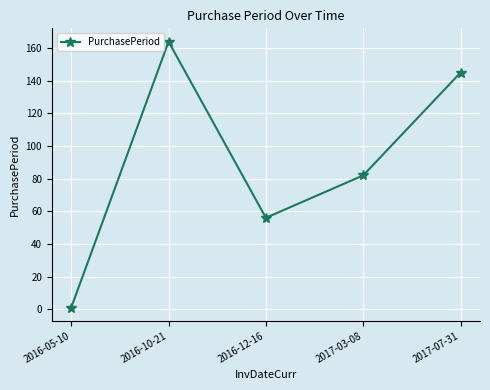

What is the smallest value displayed?

1